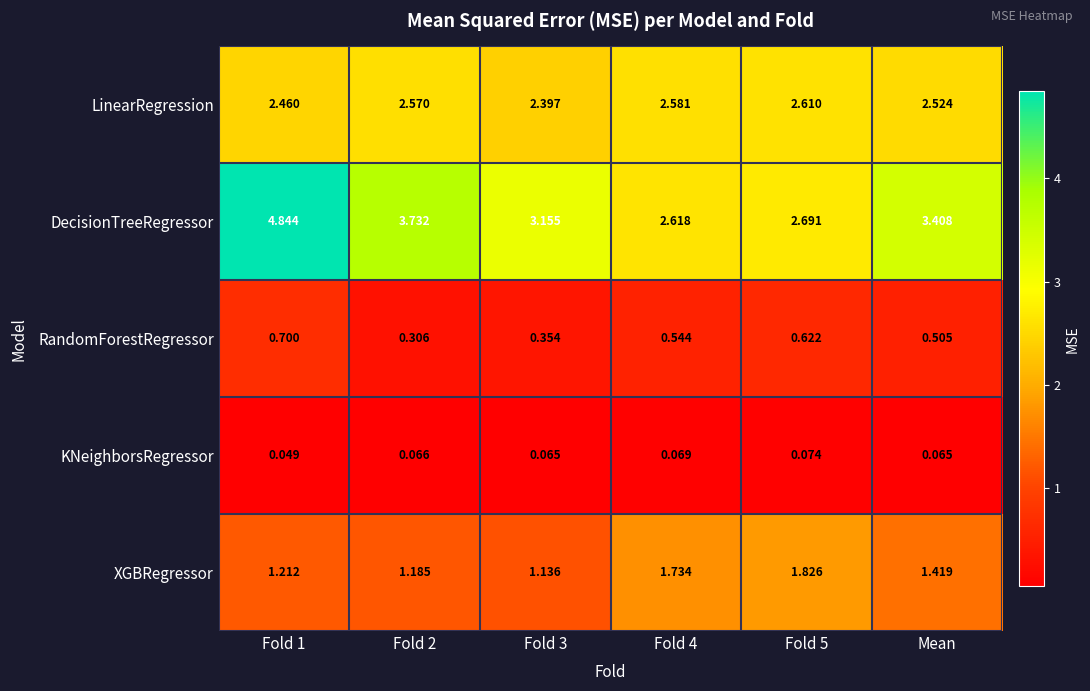

How many series are shown in this chart?

5